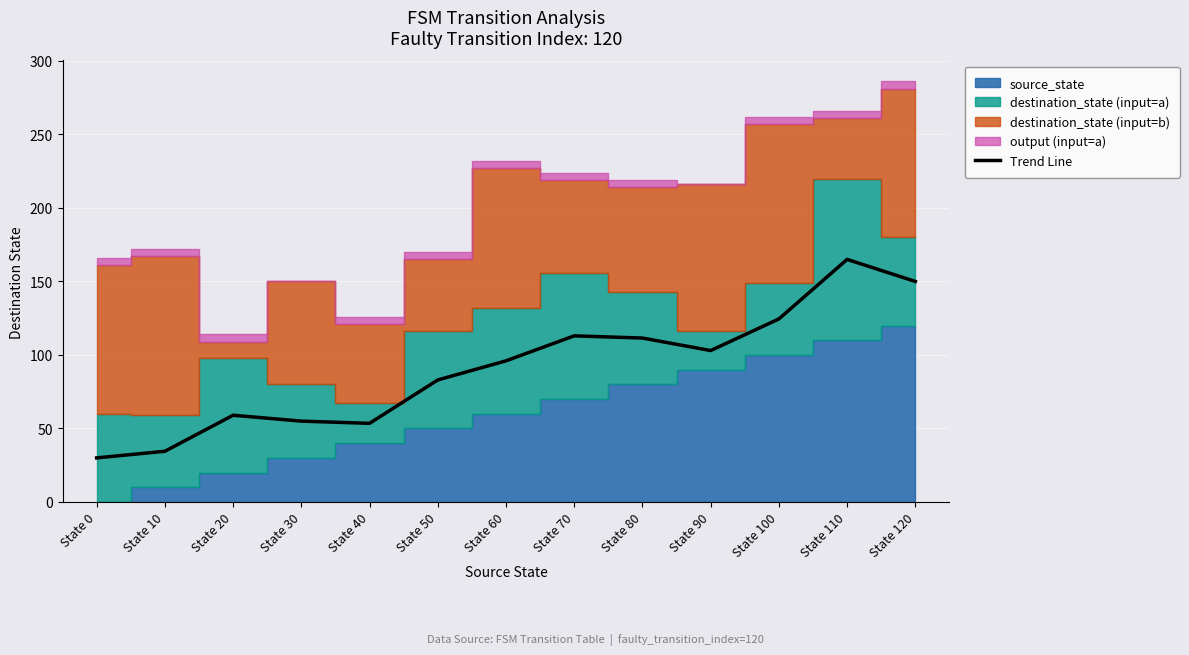

What is the difference between the maximum and minimum values?

135.0